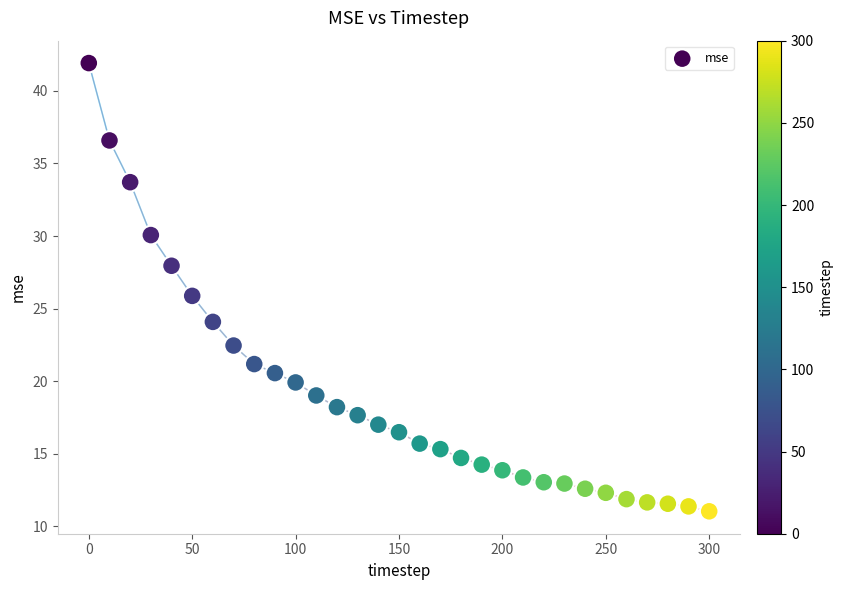

What is the range of X values (max minus min)?

300.0